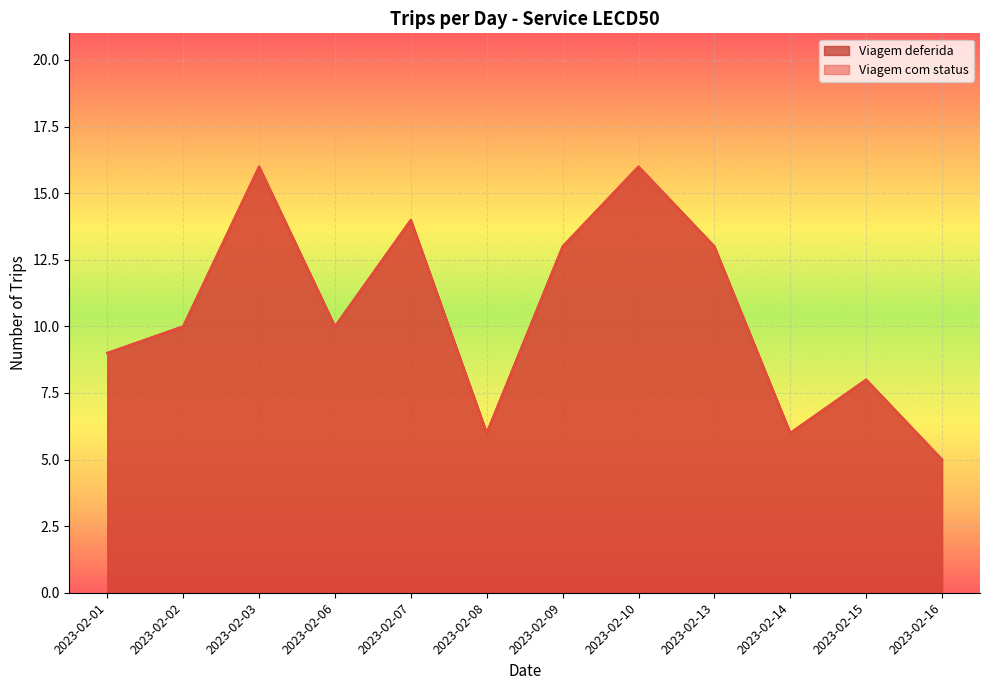

List the series in order of their peak value, highest first.

Viagem deferida, Viagem com status